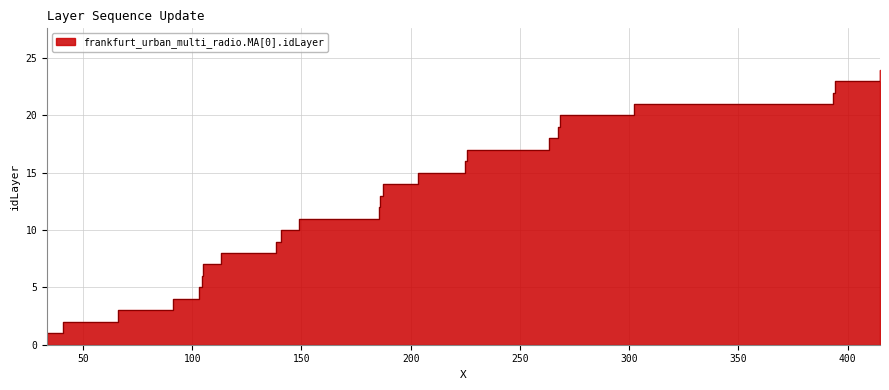

Count the number of values greater than 13.

11